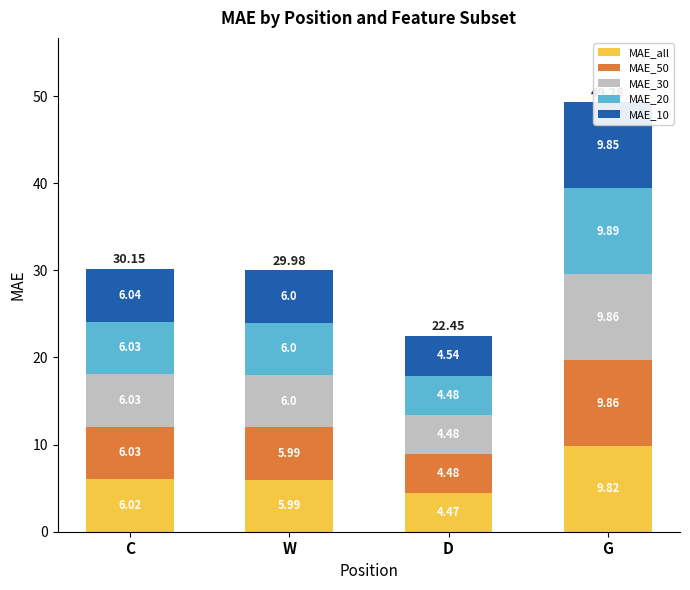

Reading left to right, transcribe all the data shown in this chart.

MAE_all: C=6.0	W=6.0	D=4.5	G=9.8
MAE_50: C=6.0	W=6.0	D=4.5	G=9.9
MAE_30: C=6.0	W=6.0	D=4.5	G=9.9
MAE_20: C=6.0	W=6.0	D=4.5	G=9.9
MAE_10: C=6.0	W=6.0	D=4.5	G=9.8